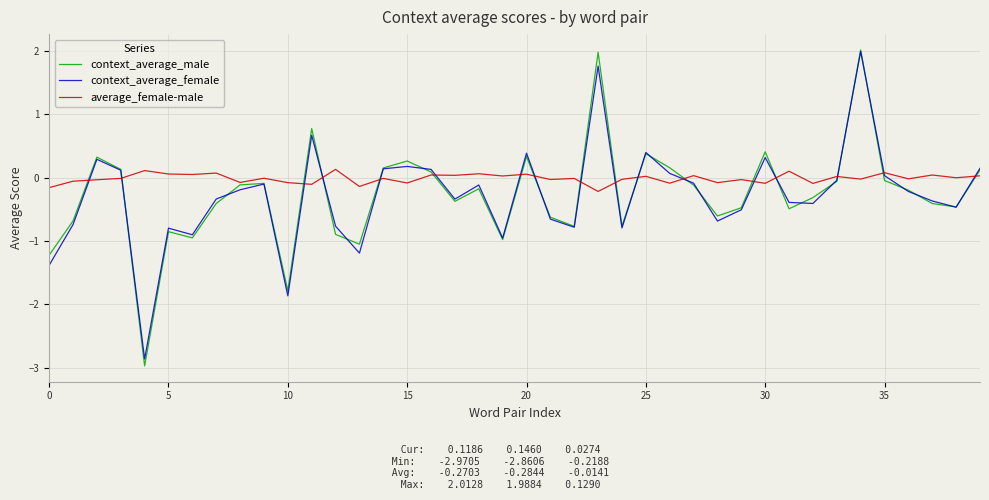

Which series has the largest total across all categories?

average_female-male